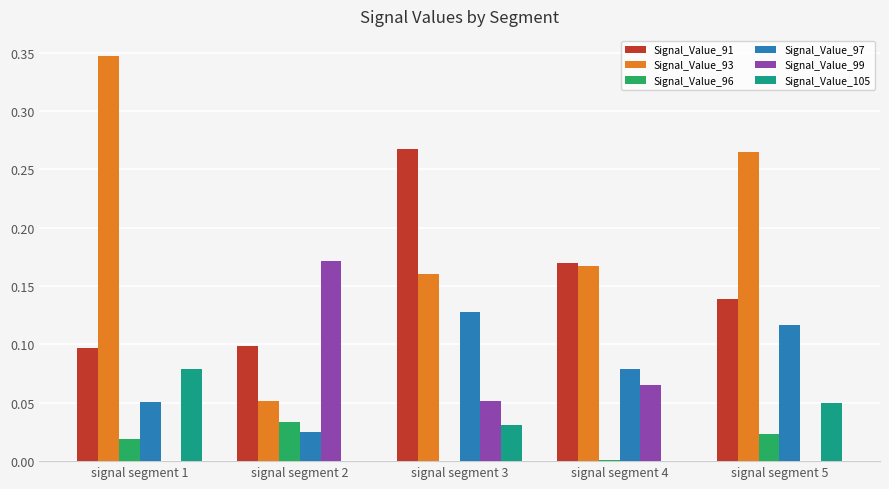

Are the bars horizontal?

No